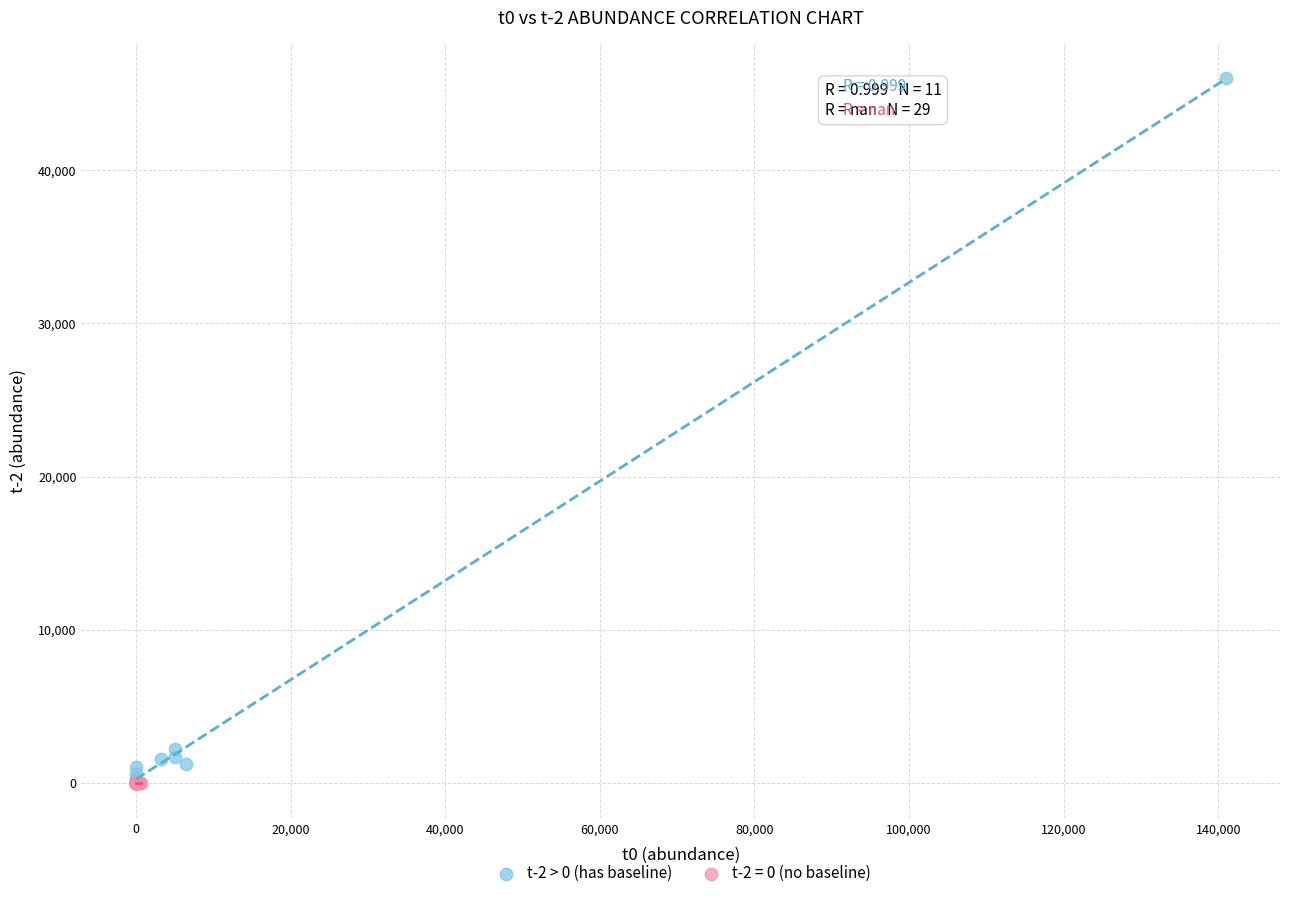

Which series reaches the maximum Y coordinate?

t-2 > 0 (has baseline)